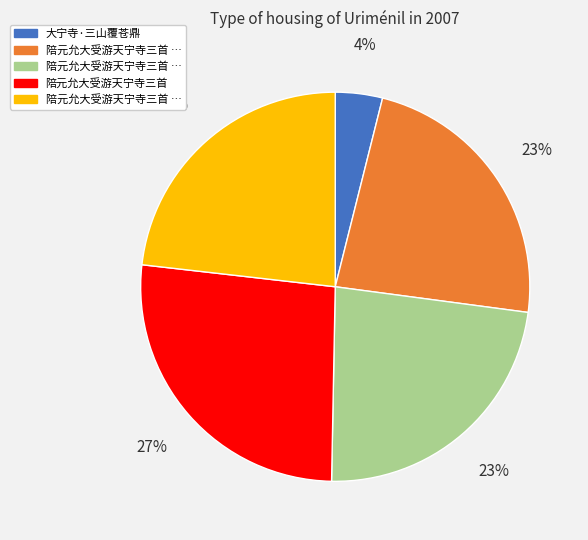

To the nearest percent, what is the average slice percentage?

20%